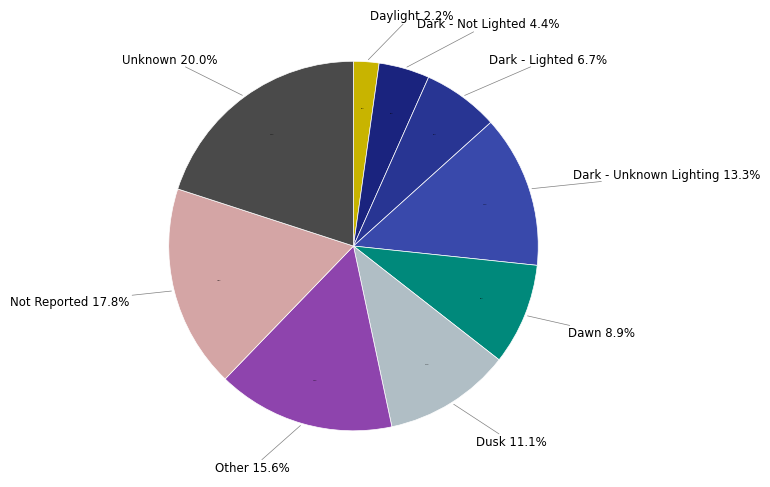

True or false: Other accounts for 16% of the total.

True